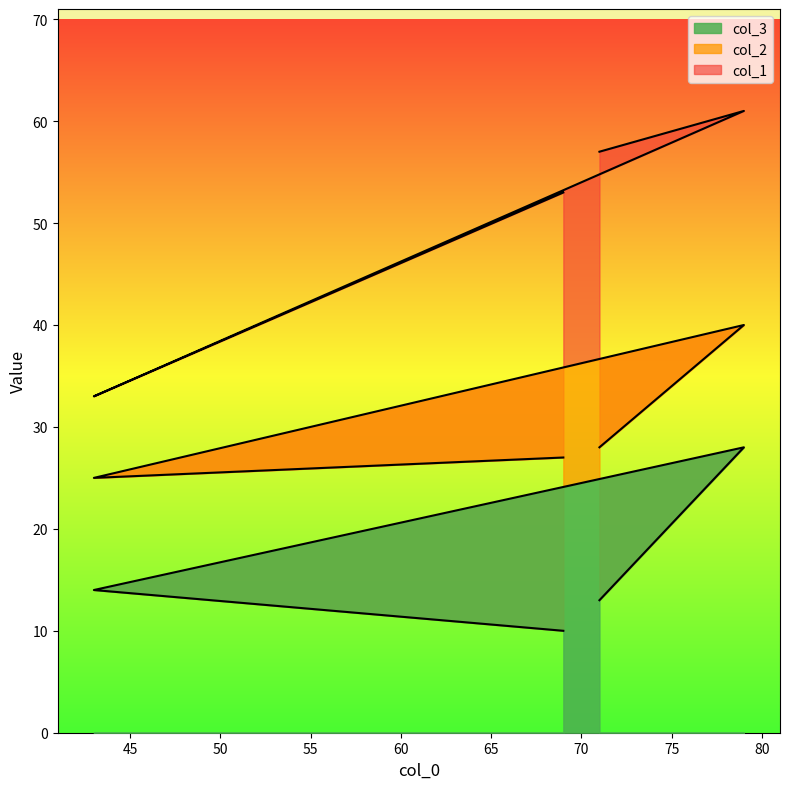

What is the total value across all series at 69?

90